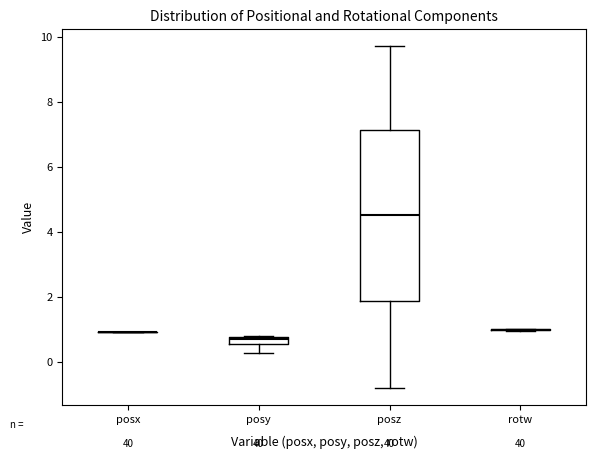

Which box is the tallest, from its lower edge to its upper edge?

posz